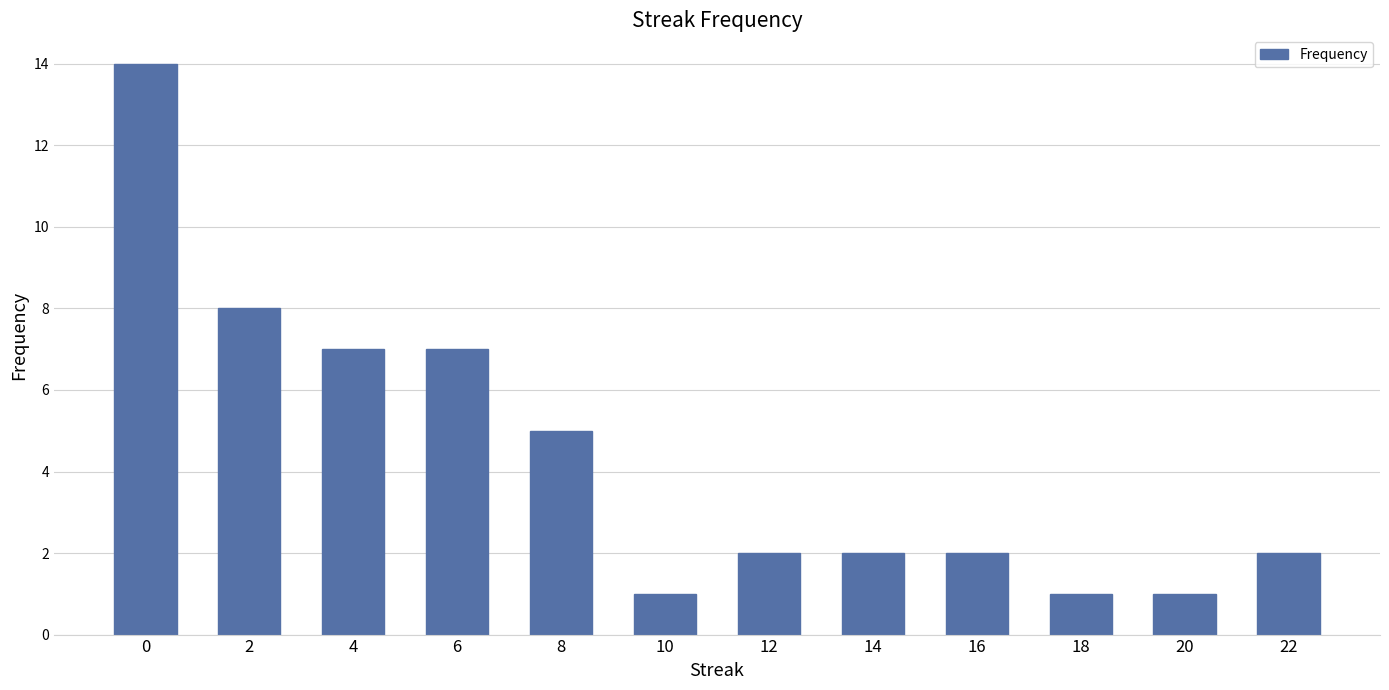

What is the average value?

4